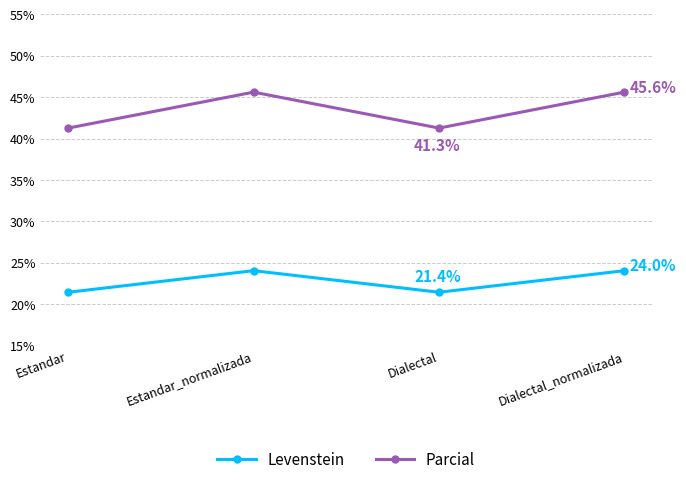

Reading left to right, transcribe all the data shown in this chart.

Levenstein: Estandar=21.4	Estandar_normalizada=24.0	Dialectal=21.4	Dialectal_normalizada=24.0
Parcial: Estandar=41.3	Estandar_normalizada=45.6	Dialectal=41.3	Dialectal_normalizada=45.6